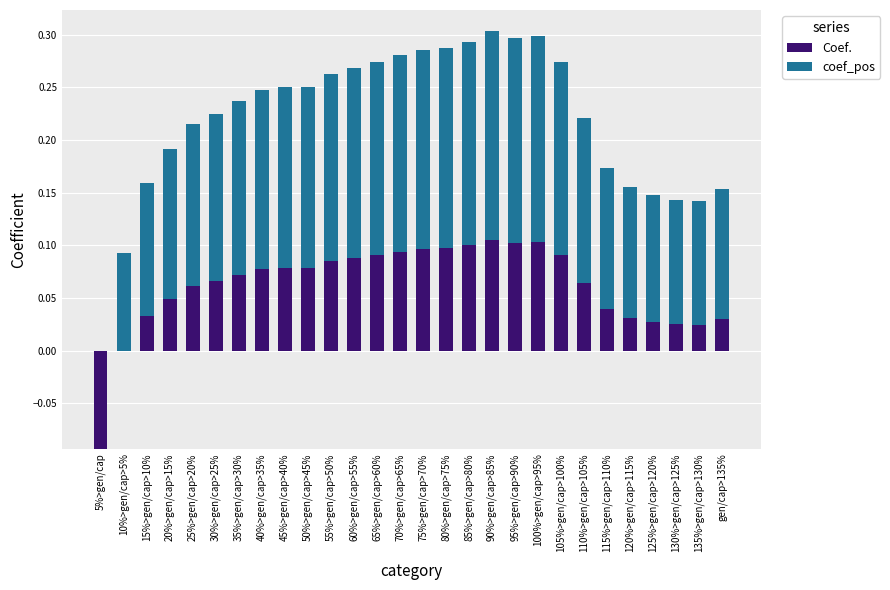

Between 25%>gen/cap>20% and 40%>gen/cap>35%, which series saw the biggest shift?

Coef.